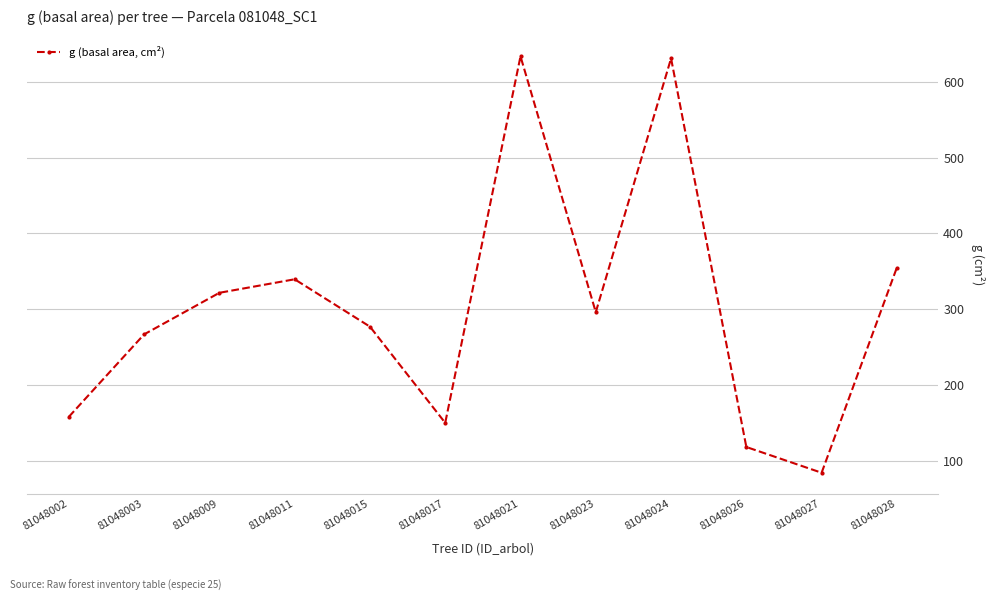

How many values are below 296?

6